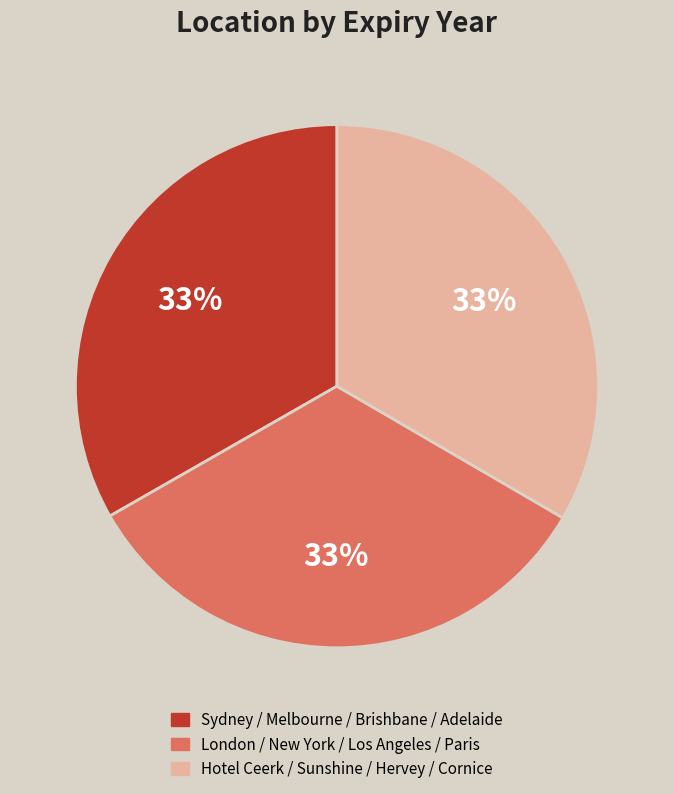

Does Sydney / Melbourne / Brishbane / Adelaide represent more than half of the total?

No